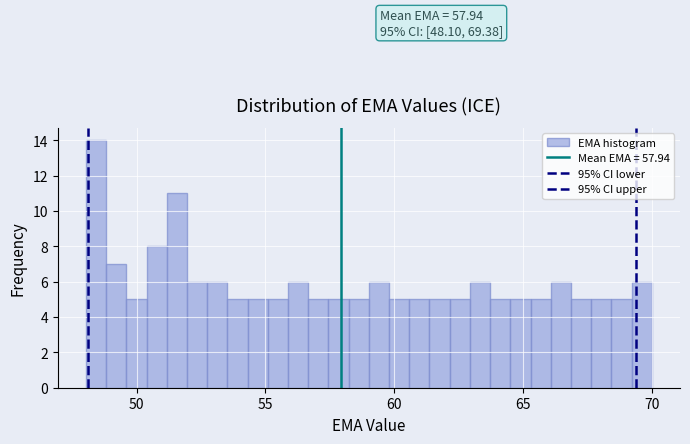

Around what value on the x-axis is the tallest bar? Give the approximate position of its centre, as read against the axis.

48.5